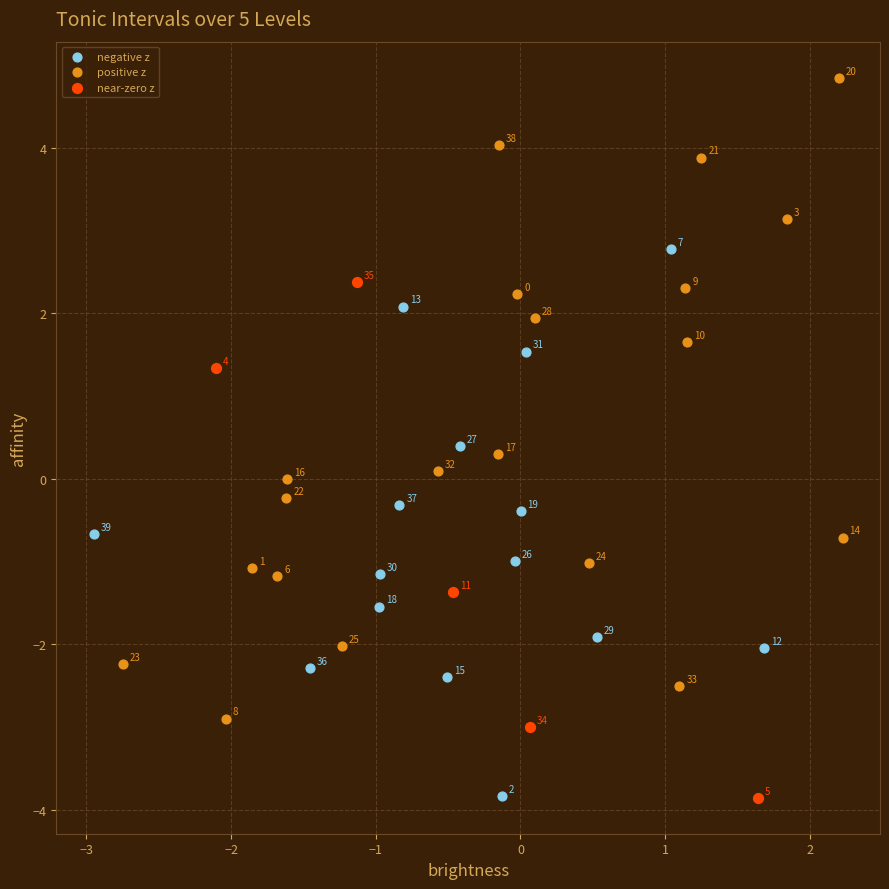

Which series contains the highest Y value?

positive z